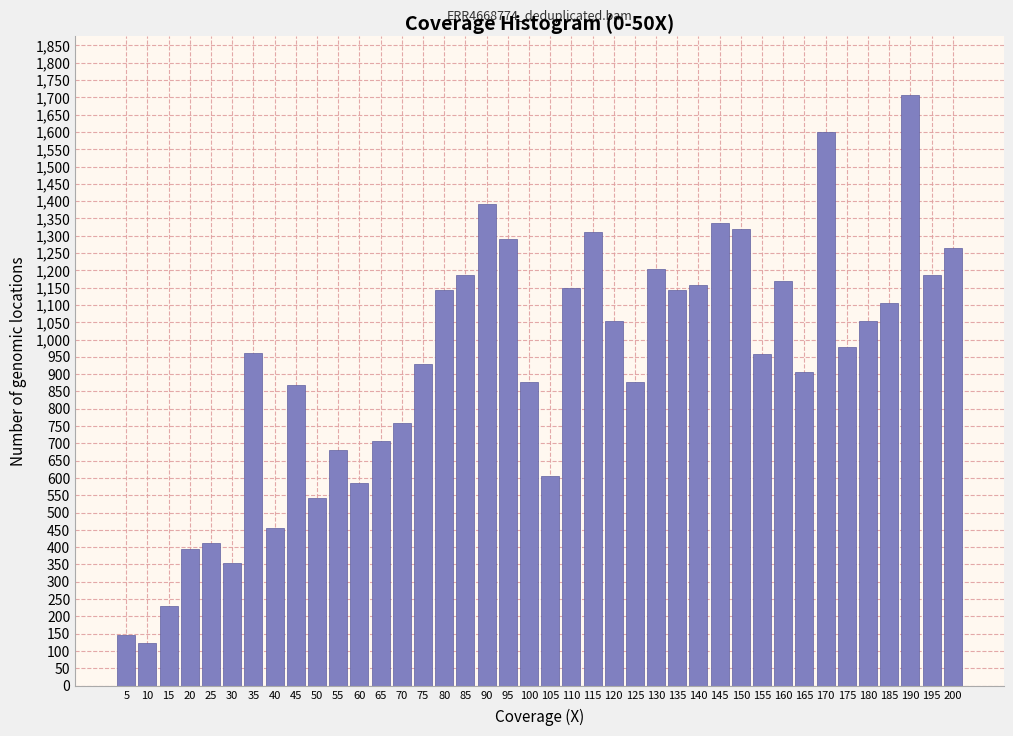

What is the average value?

928